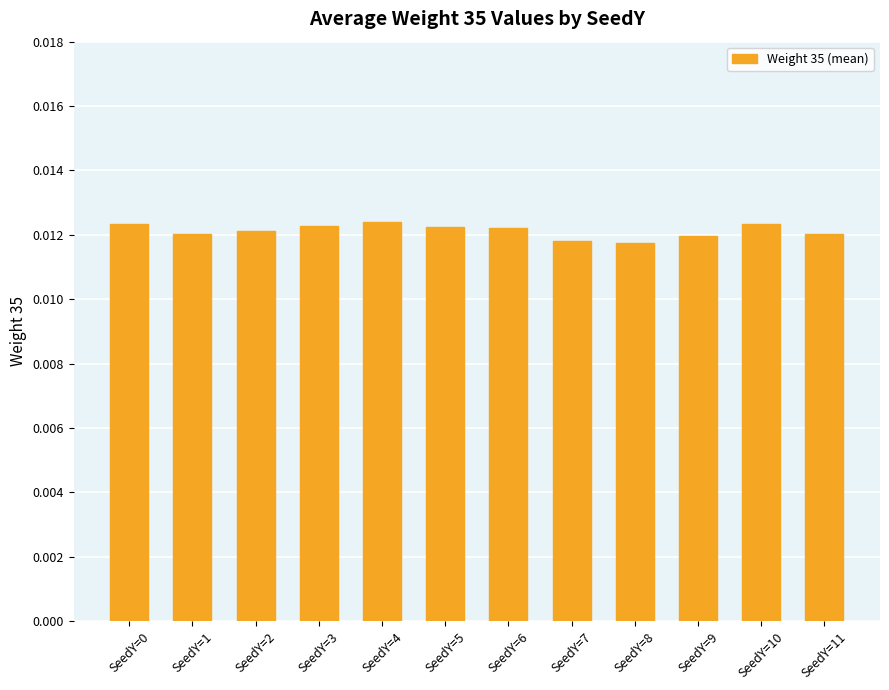

Which has a higher value, SeedY=4 or SeedY=7?

SeedY=4